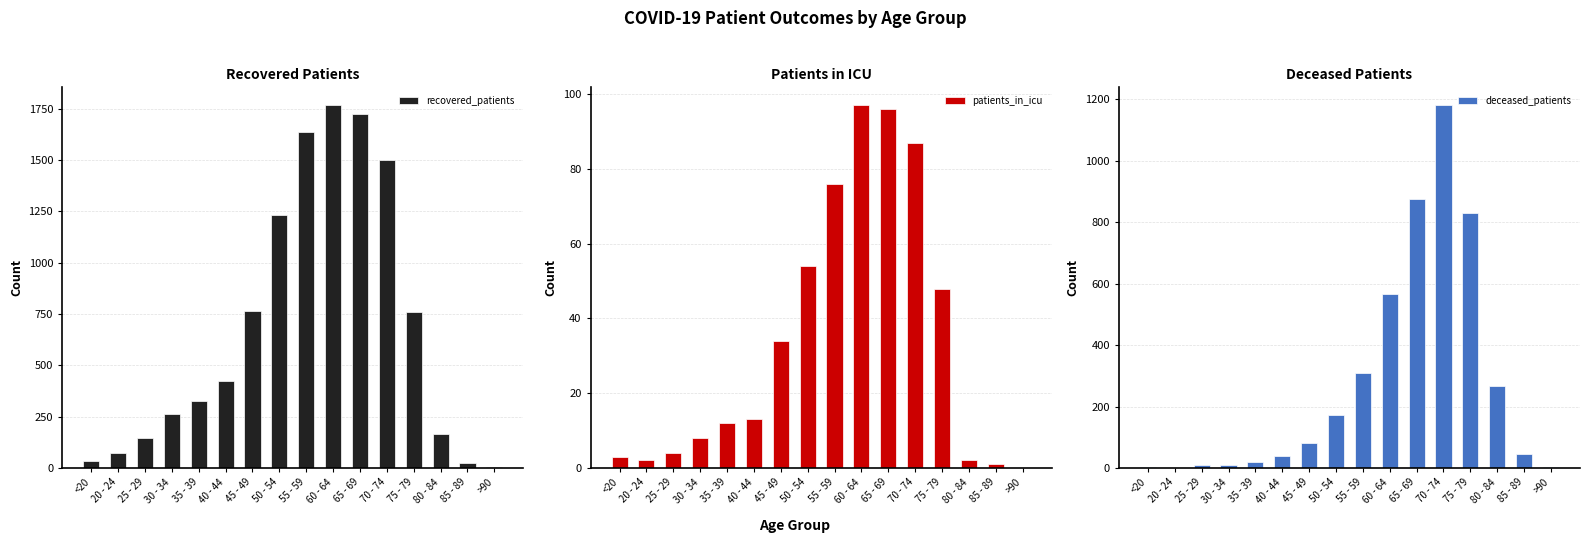

How many categories are shown in the chart?

16